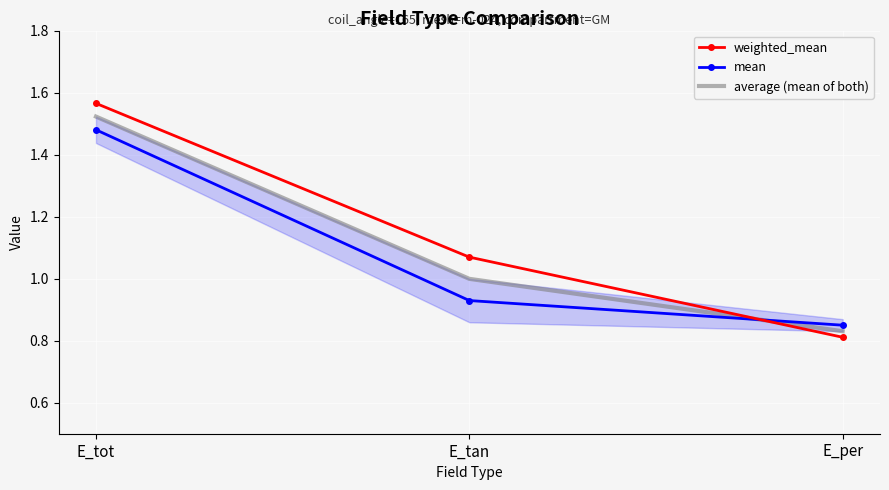

How many values in the weighted_mean series exceed 1?

2